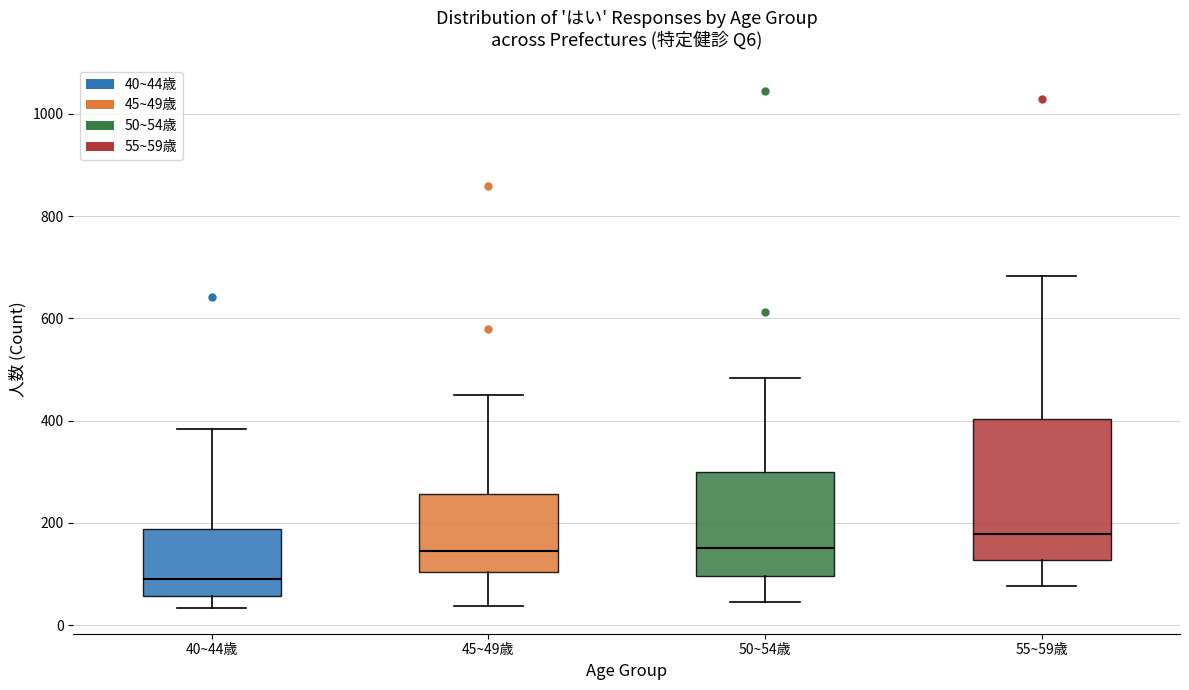

Reading left to right, transcribe this box plot: for each box, give where its median line is, the range the box spans, and where its two whiskers end, as read against the y-axis. The values are not printed on the chart, so give them approximately, as read against the axis.

40~44歳: median 80, box 60 to 180, whiskers 40 to 380
45~49歳: median 140, box 100 to 260, whiskers 40 to 460
50~54歳: median 160, box 100 to 300, whiskers 40 to 480
55~59歳: median 180, box 120 to 400, whiskers 80 to 680